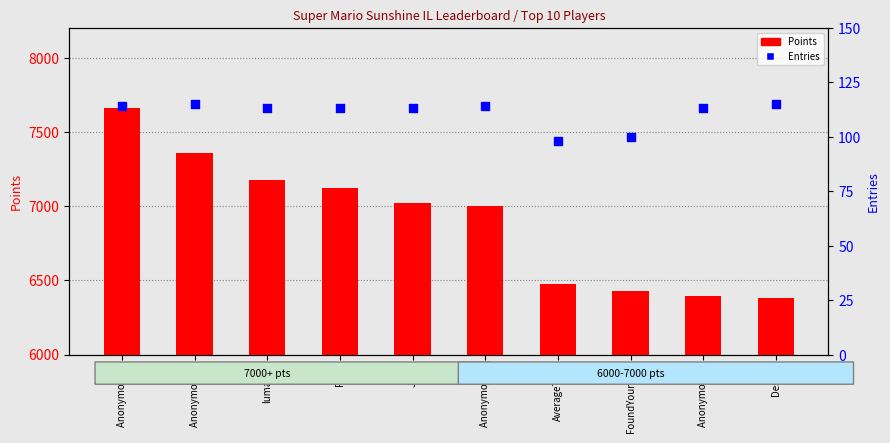

What are all the series names shown in the legend?

Points, Entries